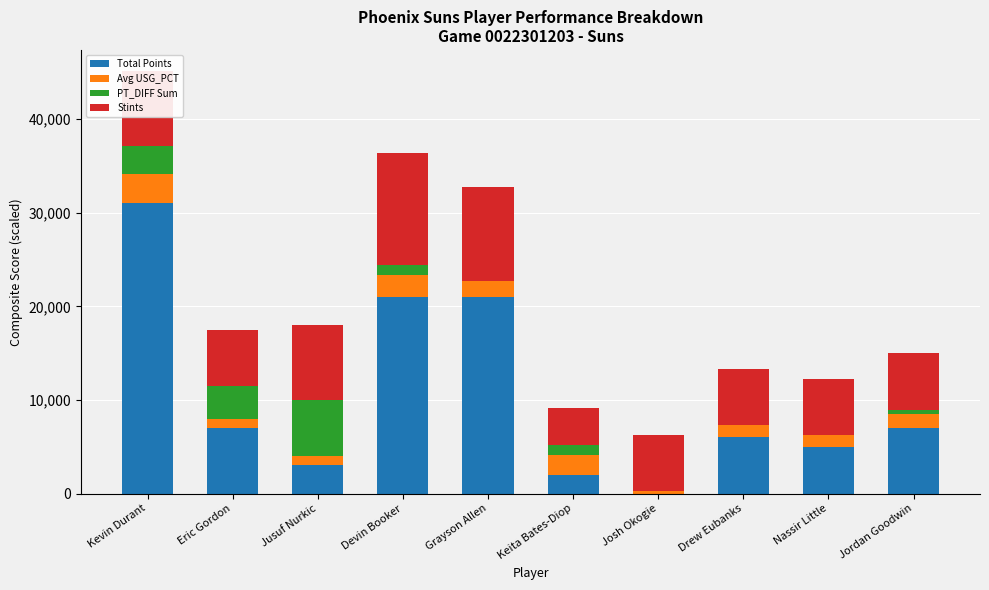

True or false: Total Points has a value of 7000 at Eric Gordon.

True